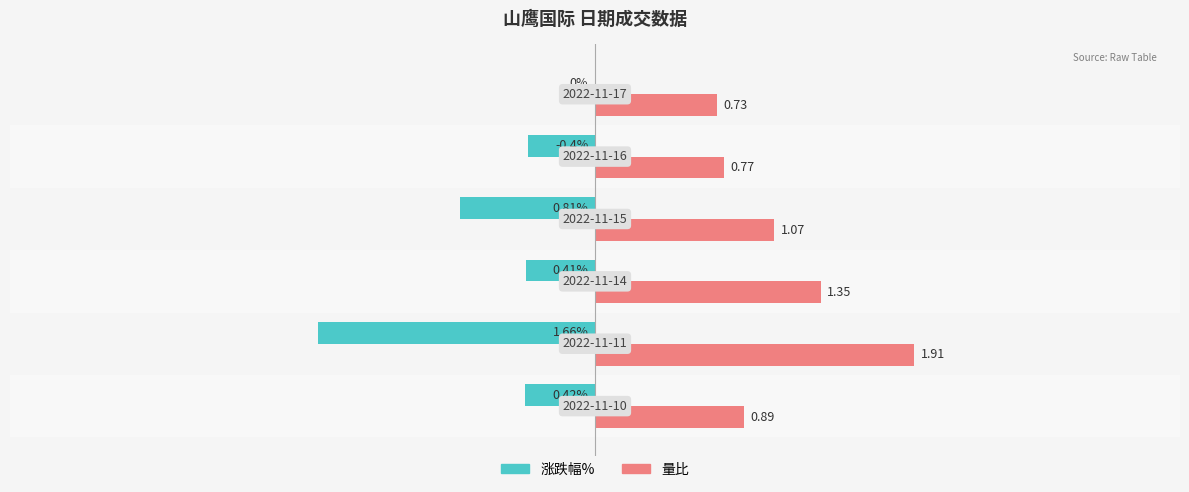

Which series has the largest total across all categories?

量比